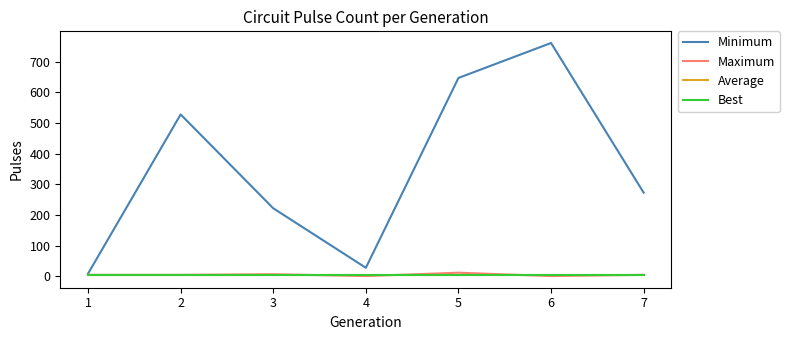

What is the maximum value for Minimum?

761